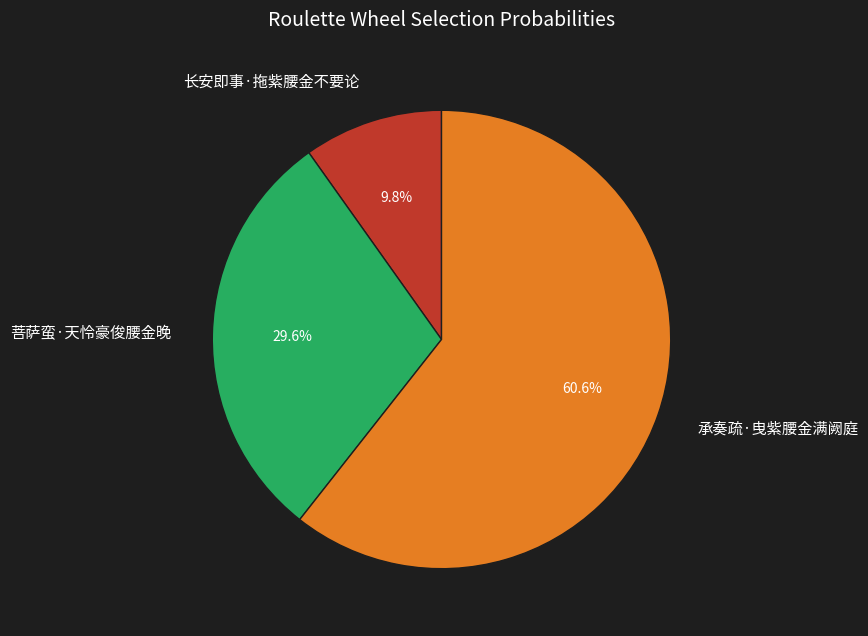

To the nearest percent, what is the difference between the largest and smallest slice percentages?

51%